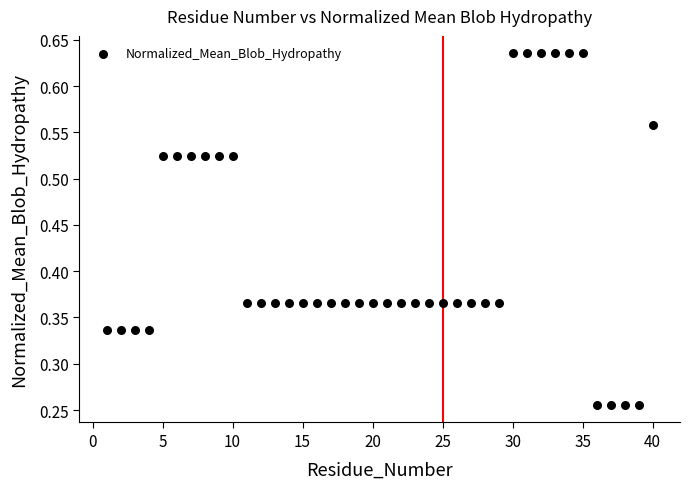

What is the range of X values (max minus min)?

39.0